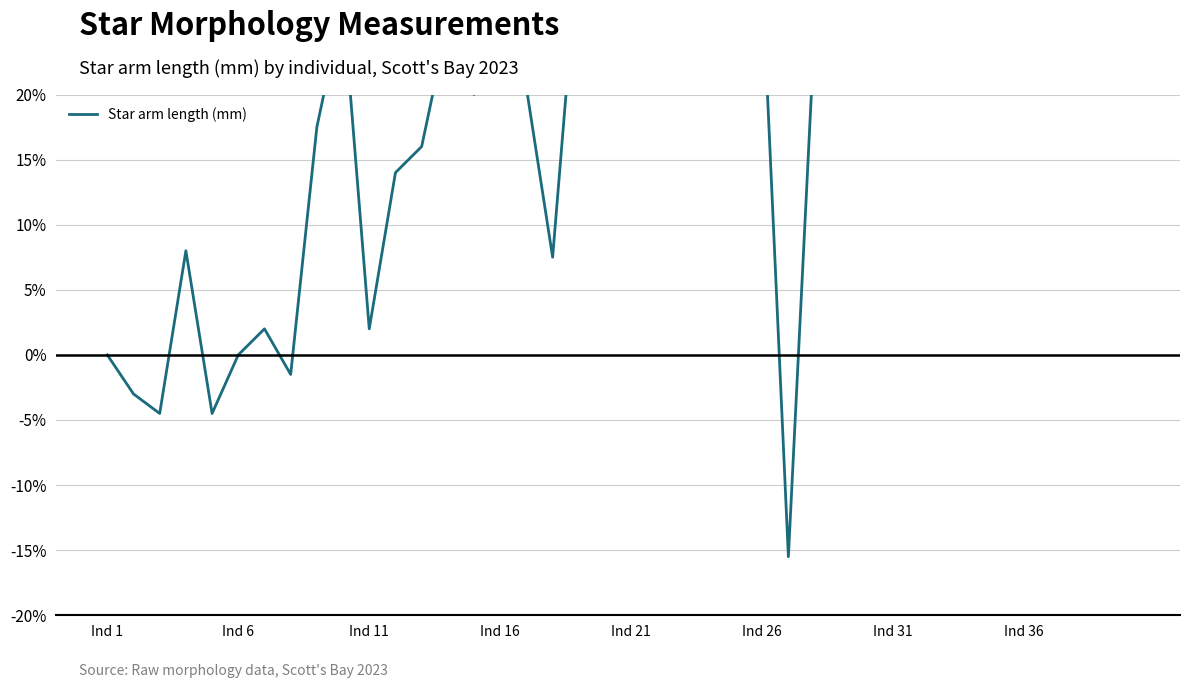

What is the change in value from 30 to 36?

+39.0